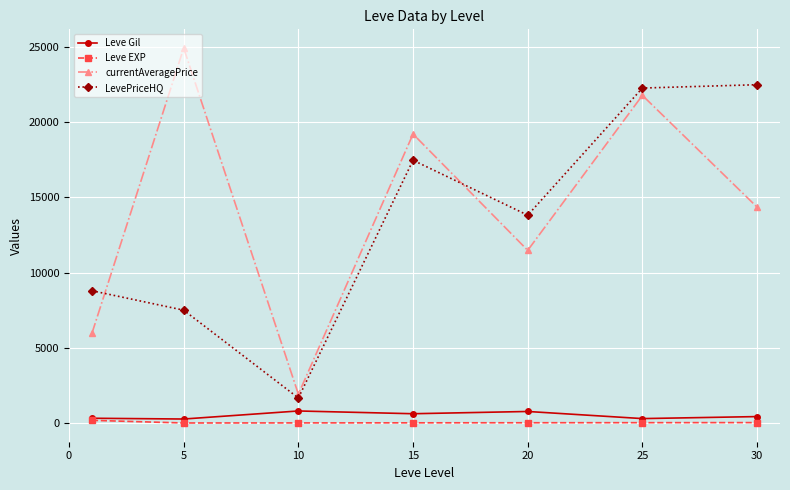

In LevePriceHQ, how many points are lower than both neighbors (excluding endpoints)?

2